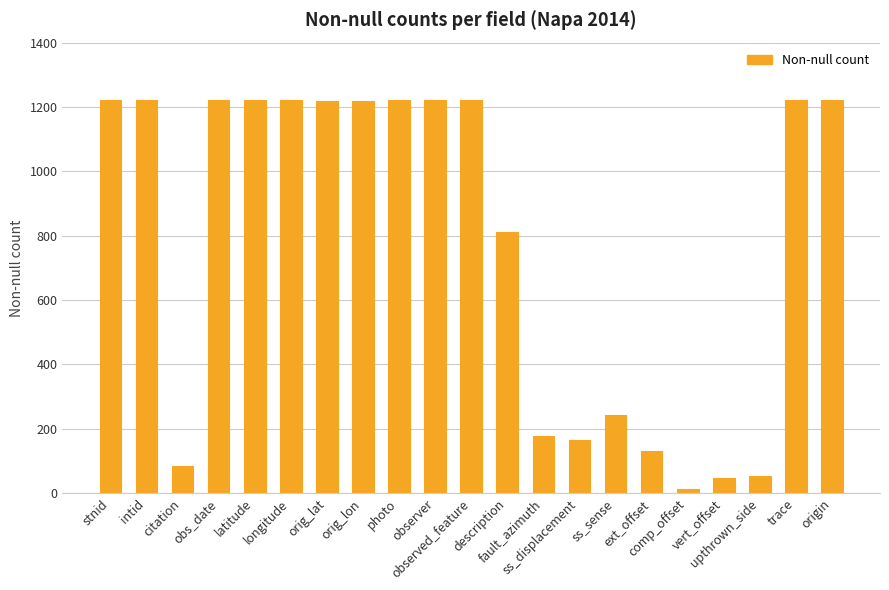

How many data points are less than 1220?

9